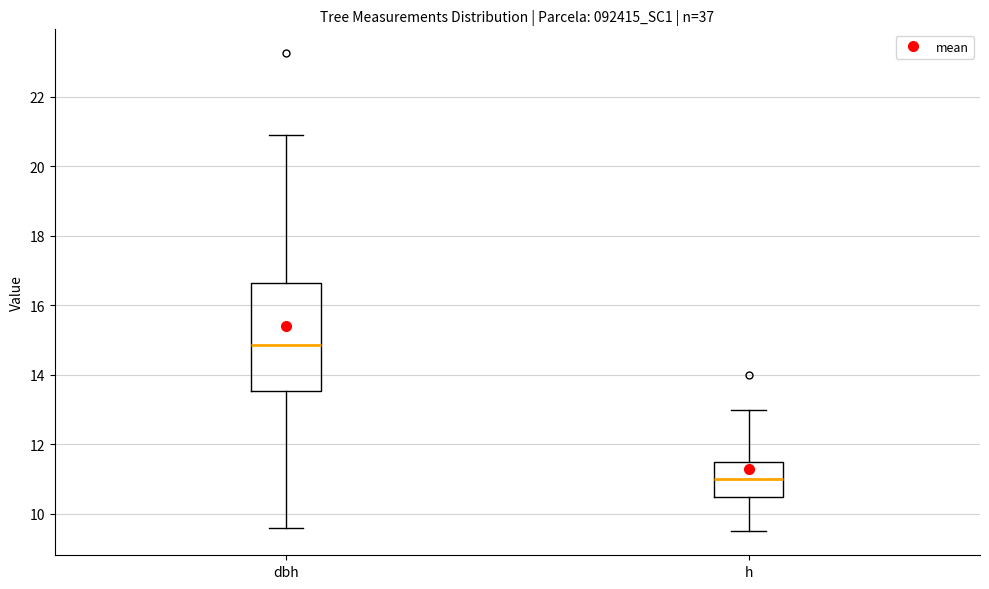

Reading left to right, read every box against the y-axis: the position of its median line, the range the box covers, and the ends of its whiskers. The values are not printed on the chart, so give them approximately, as read against the axis.

dbh: median 14.8, box 13.6 to 16.6, whiskers 9.6 to 21.0
h: median 11.0, box 10.6 to 11.6, whiskers 9.6 to 13.0